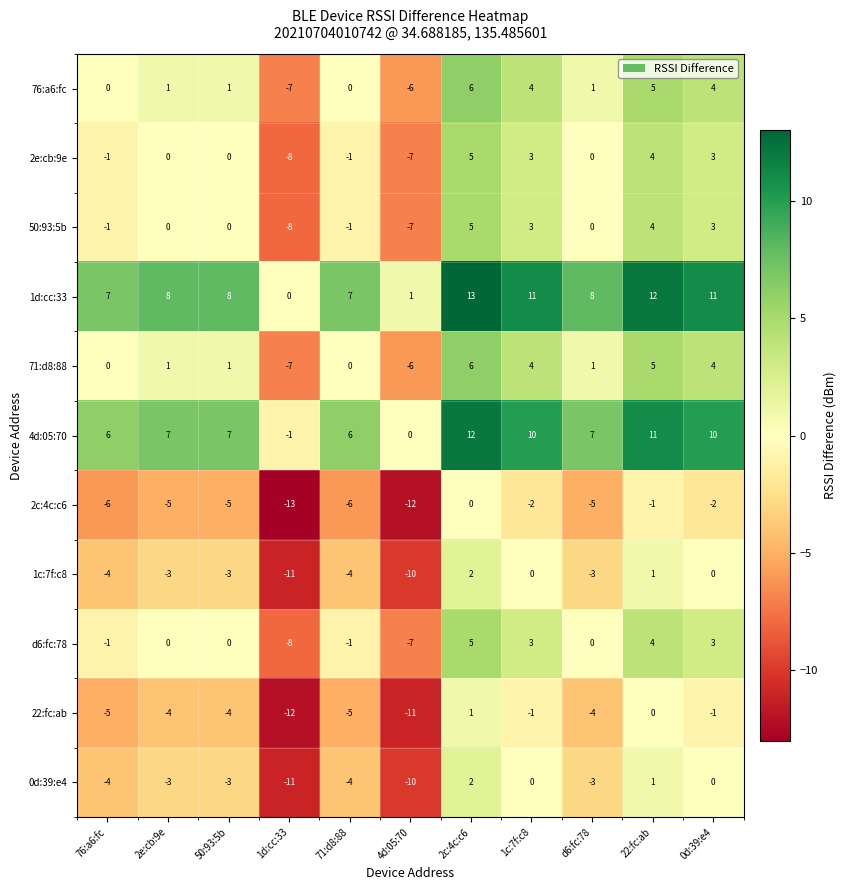

True or false: 1d:cc:33 has a value of 0 at 4d:05:70.

False